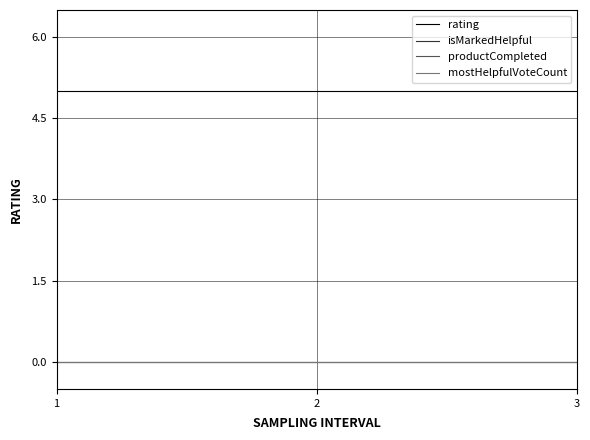

Which series has the largest range (max minus min)?

rating